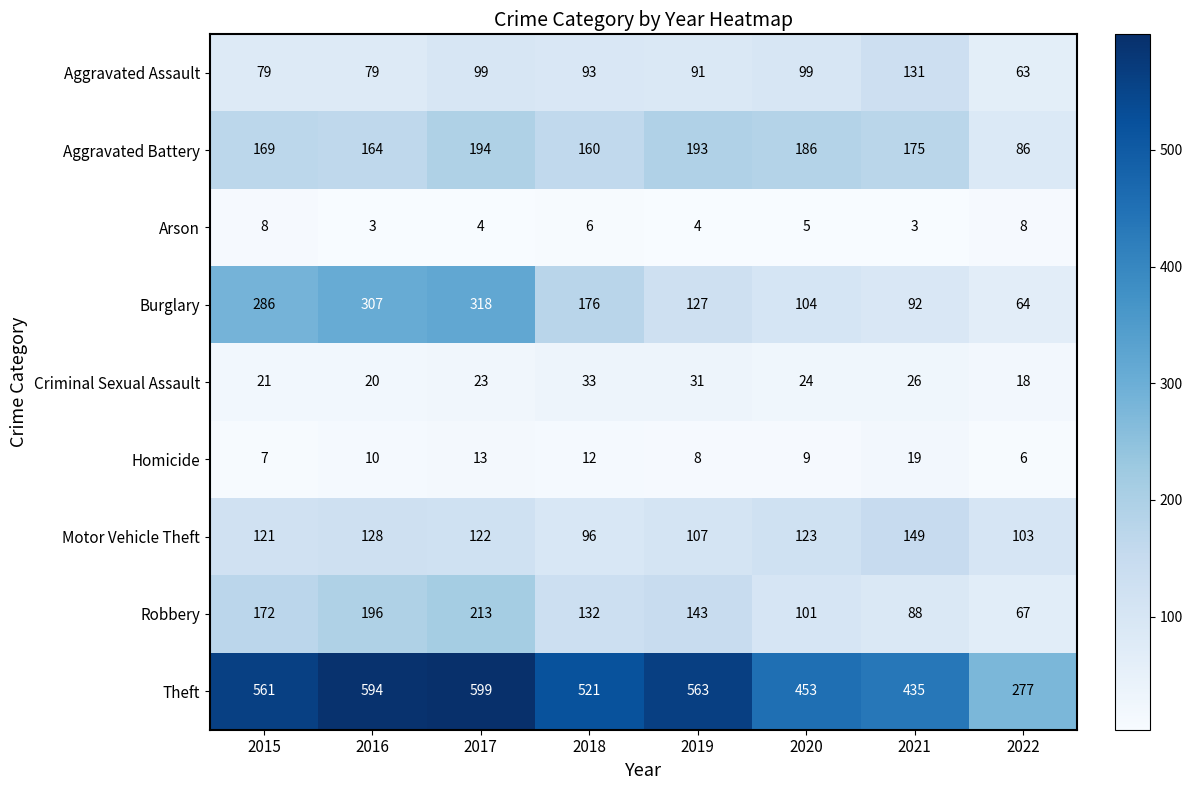

Rank the series at 2021 from highest to lowest value.

Theft, Aggravated Battery, Motor Vehicle Theft, Aggravated Assault, Burglary, Robbery, Criminal Sexual Assault, Homicide, Arson